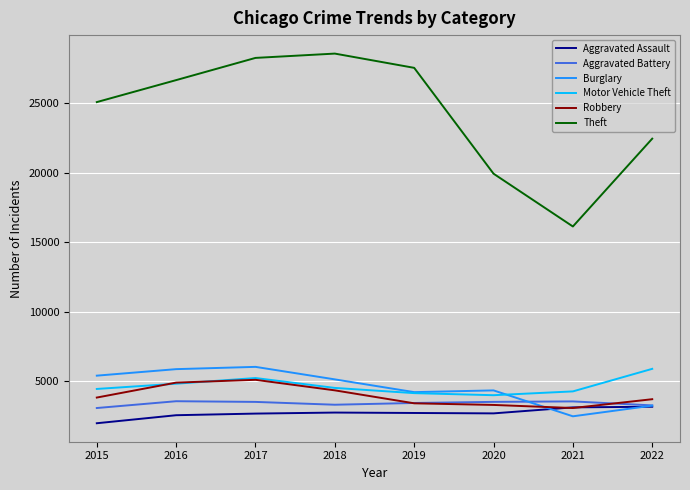

Does the chart display data point markers on the line(s)?

No